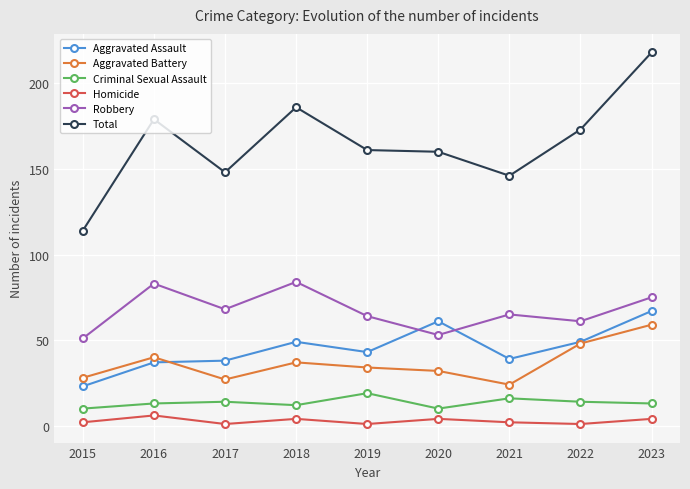

What is the smallest value displayed?

1